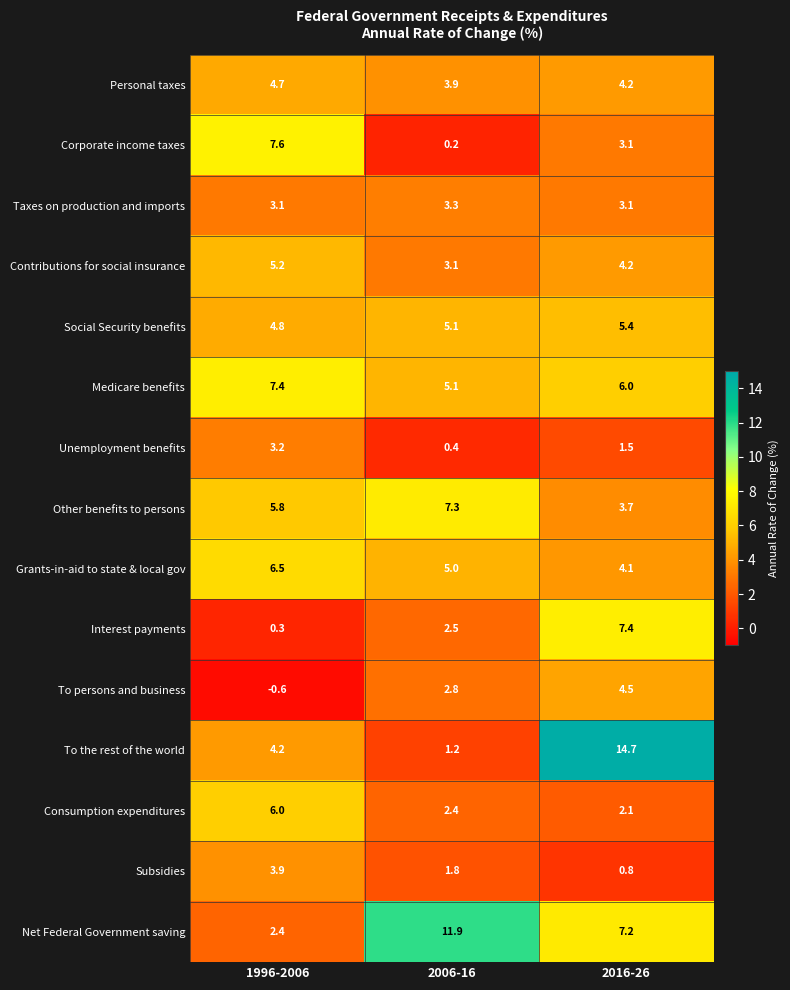

List the labels in order of Consumption expenditures value, smallest first.

2016-26, 2006-16, 1996-2006